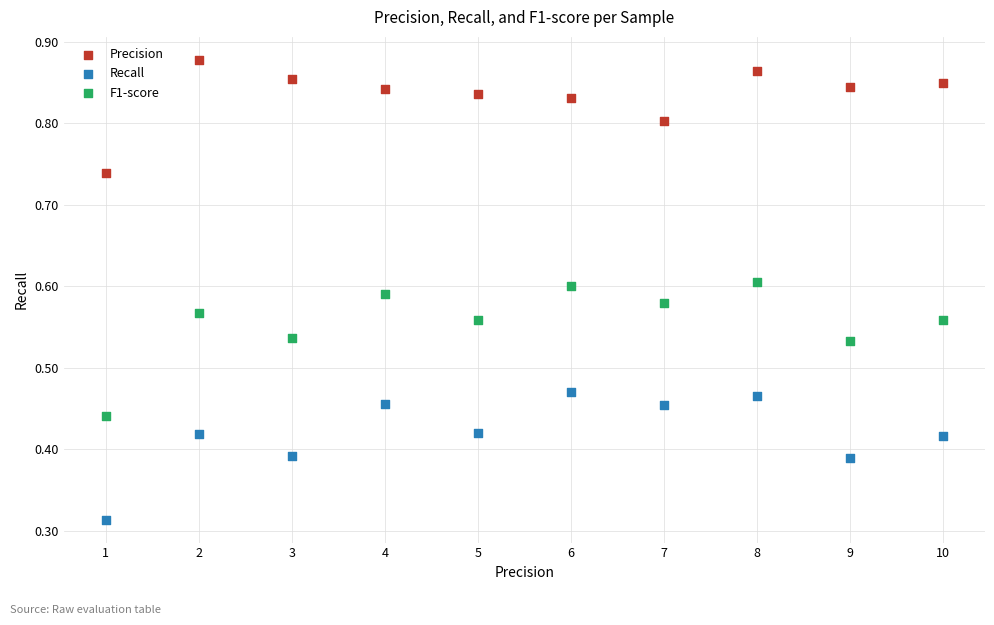

Which series contains the lowest Y value?

Recall